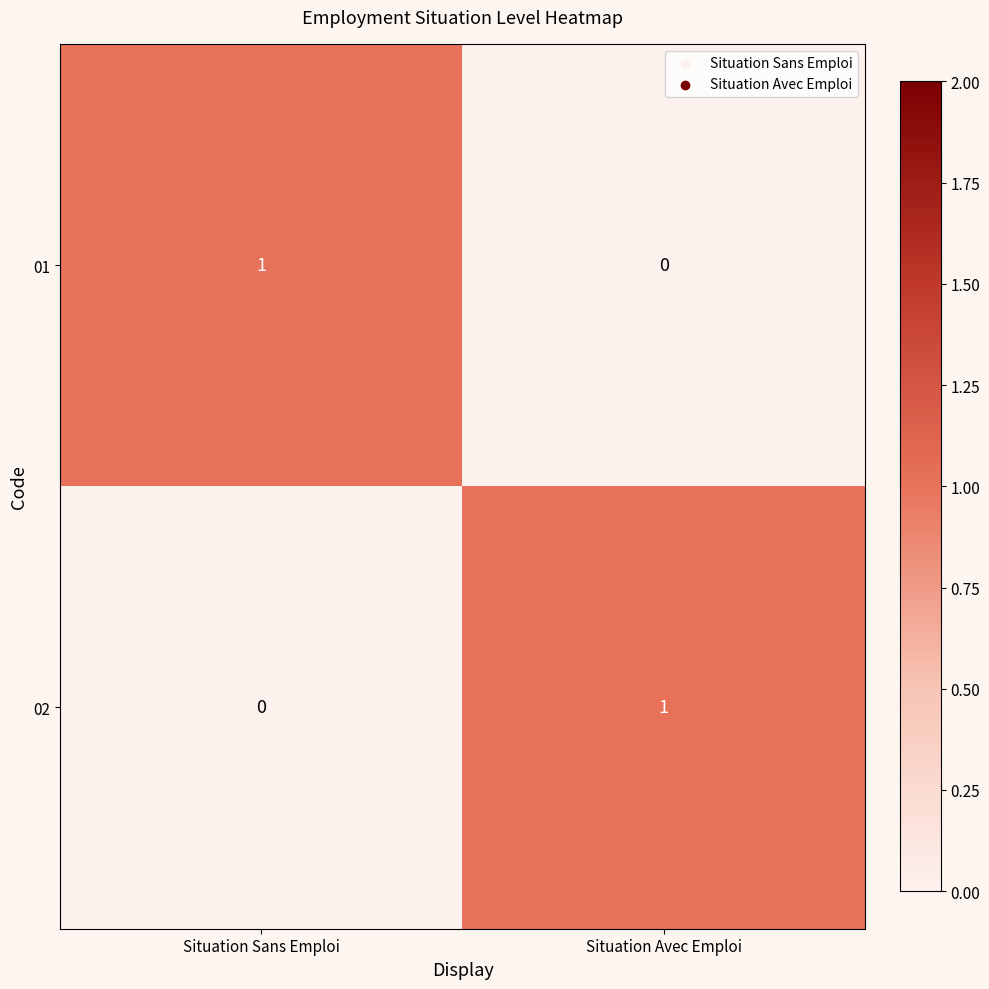

At Situation Sans Emploi, list the series in order from largest to smallest.

01, 02